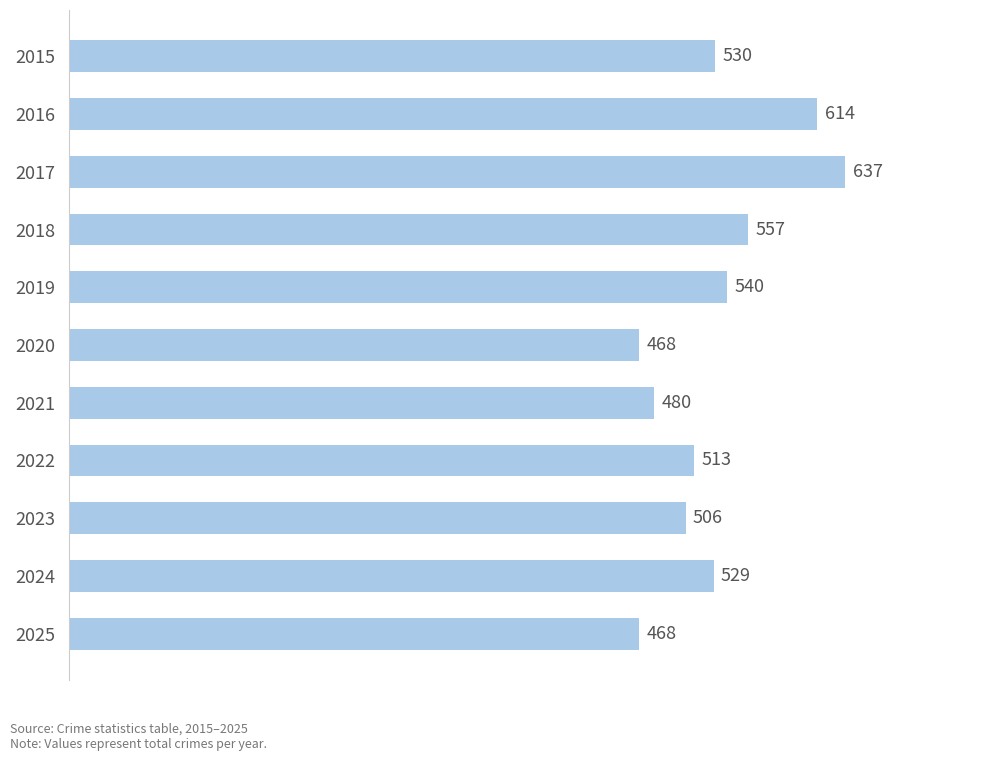

Are the bars grouped side by side (vs. stacked)?

No